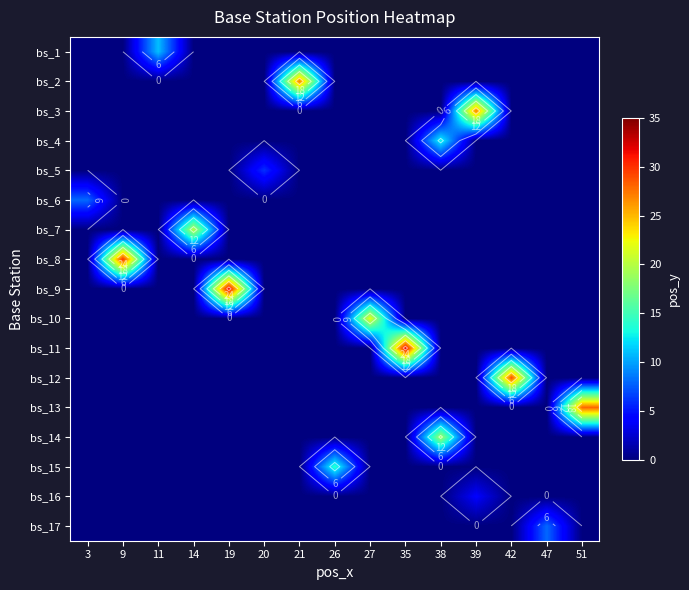

The value of bs_15 at 38 is 0. True or false?

True